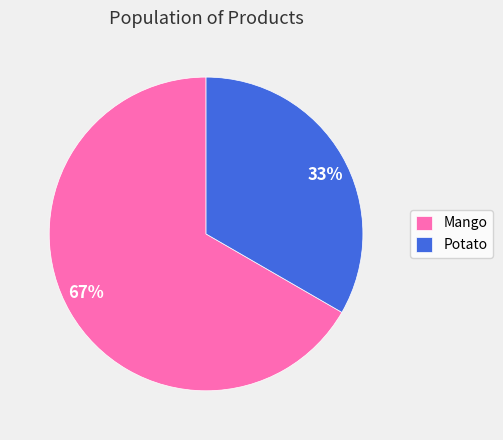

What is the ratio of the value at Mango to the value at Potato?

2.0